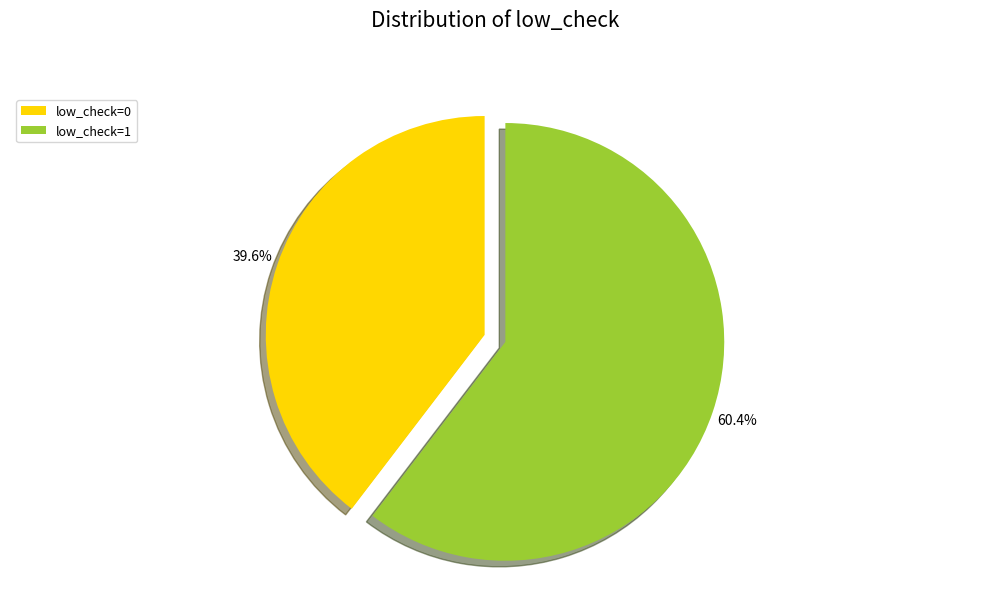

Rank the categories by value from lowest to highest.

low_check=0, low_check=1